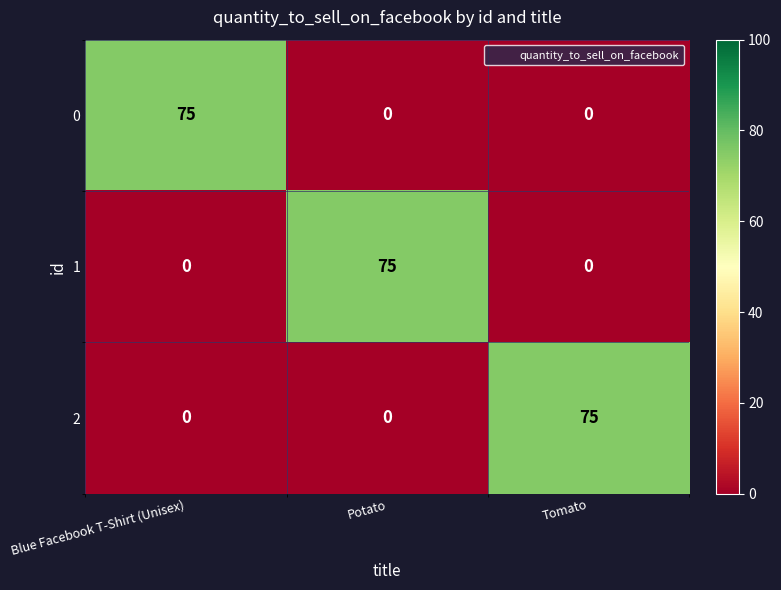

Is the value of 1 at Potato greater than the value of 2 at Potato?

Yes